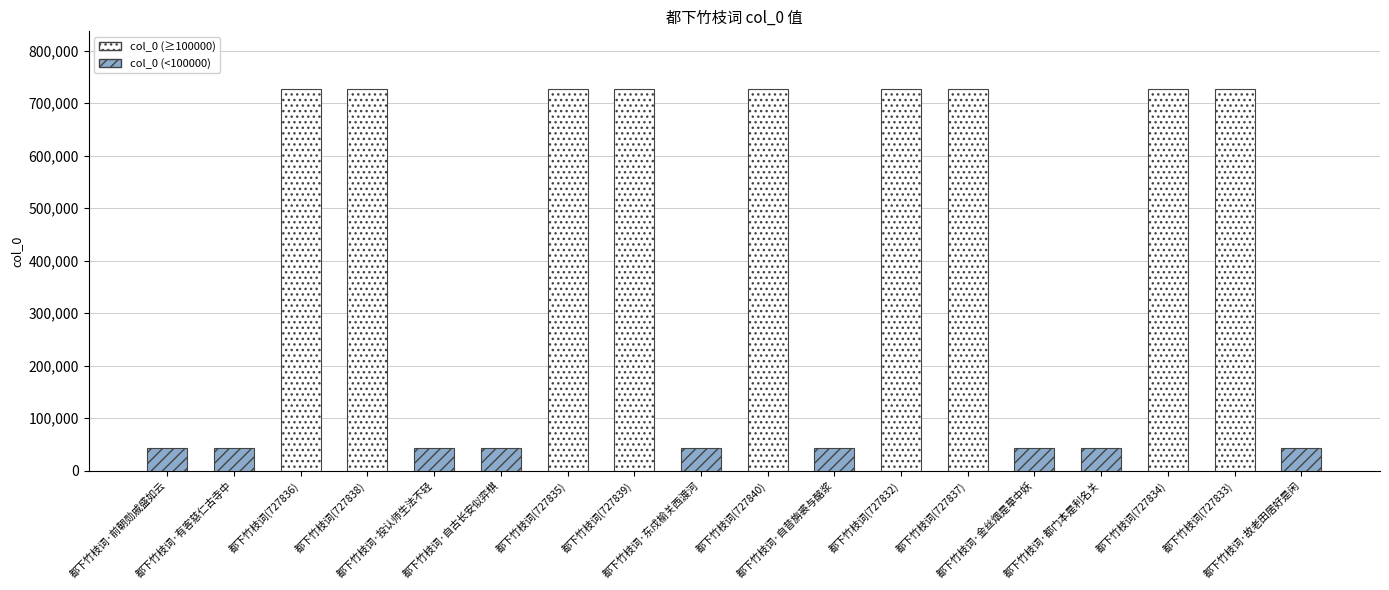

Does the chart contain any negative values?

No